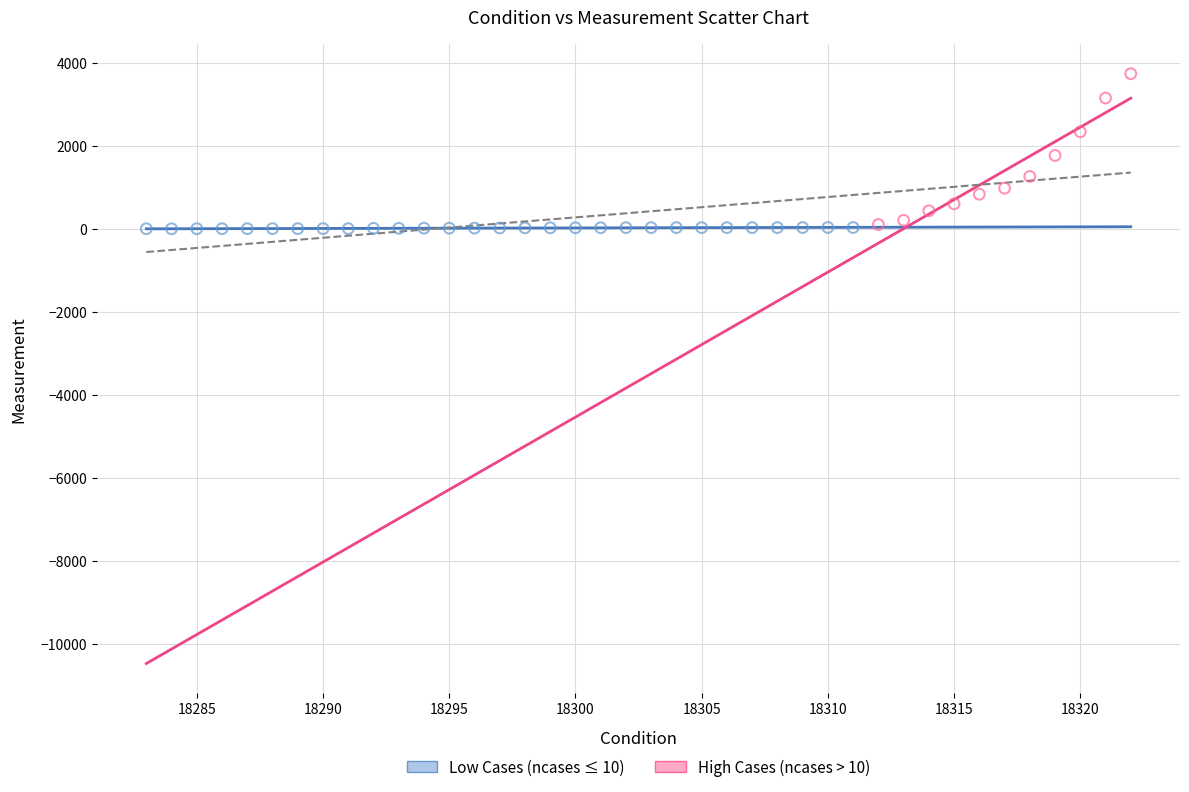

Which series has the widest spread of Y values?

High Cases (ncases > 10)